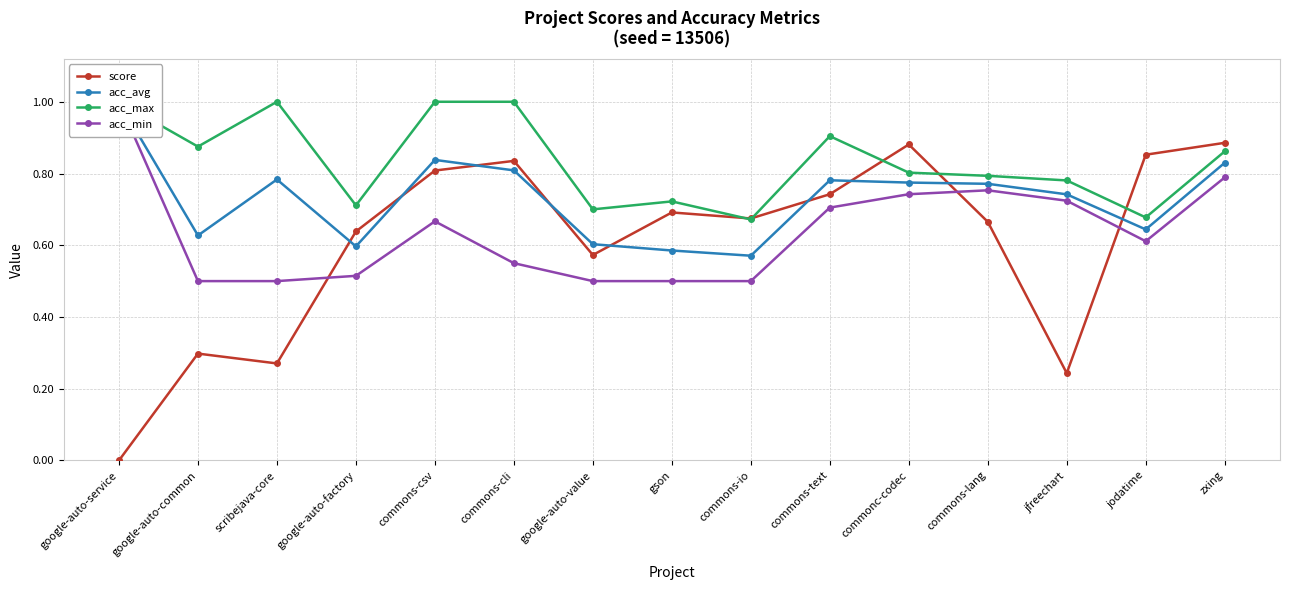

True or false: acc_avg and acc_max intersect in this chart.

False